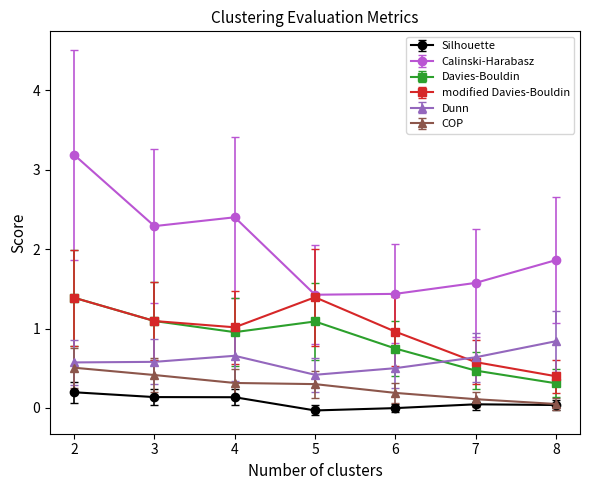

What is the greatest value displayed?

3.2